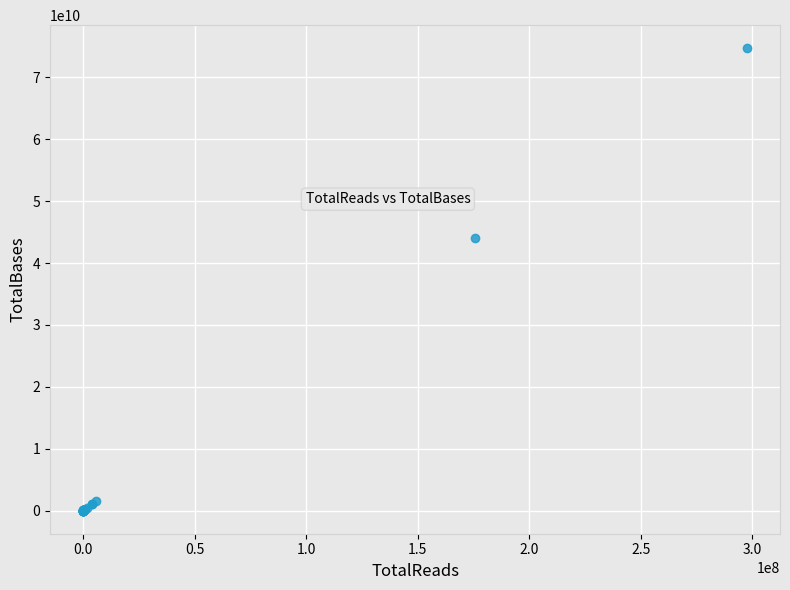

What Y value in the scatter plot is closest to 37348495035?

44119516968